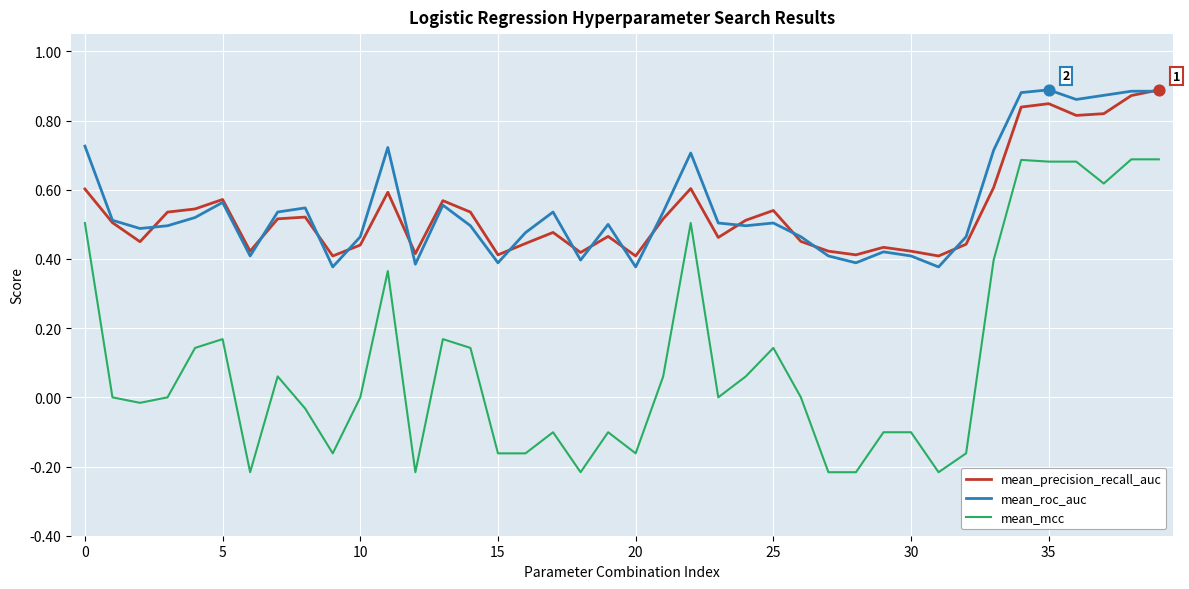

Which series has the largest range (max minus min)?

mean_mcc